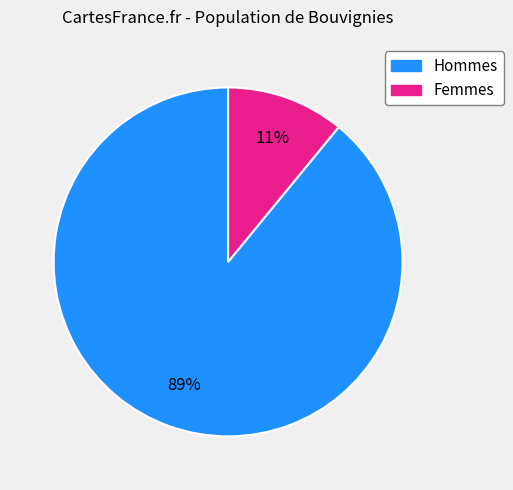

Does any single category account for the majority?

Yes